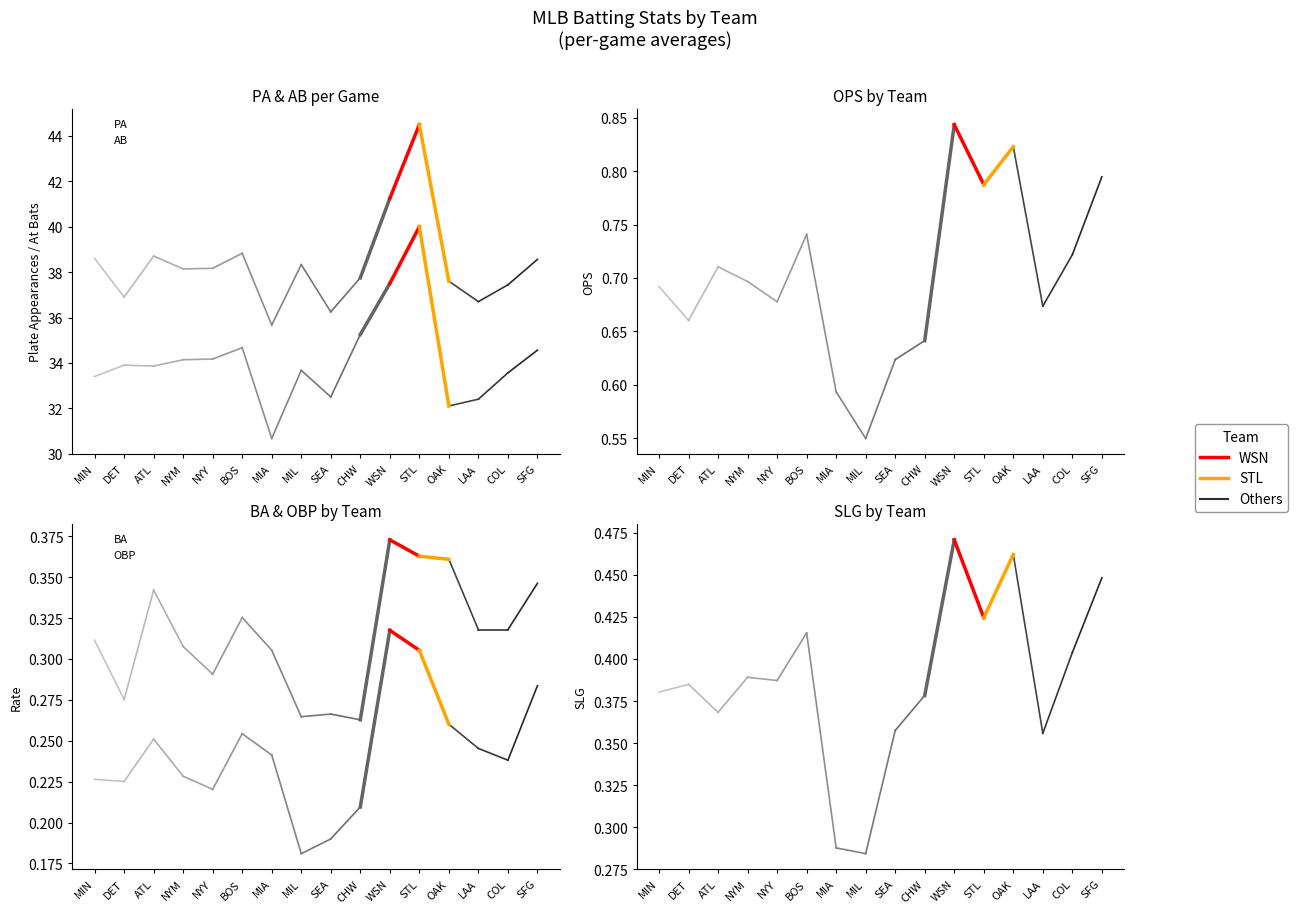

Count the OPS values in the range 0 to 1.

16